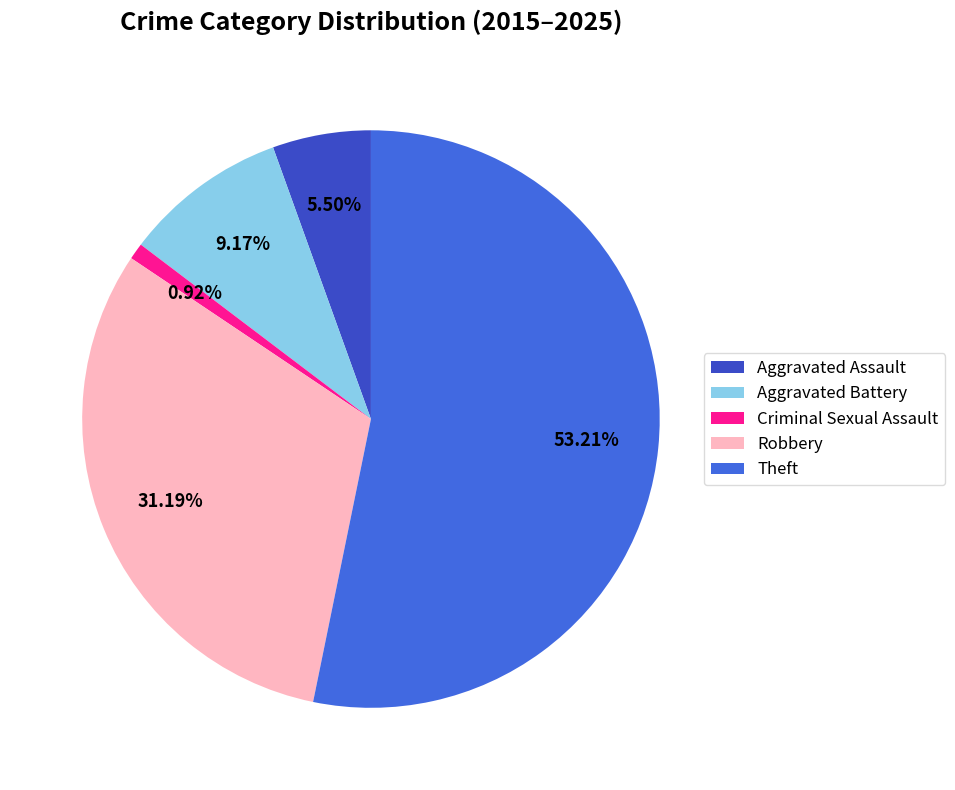

What is the smallest slice in the pie chart?

Criminal Sexual Assault